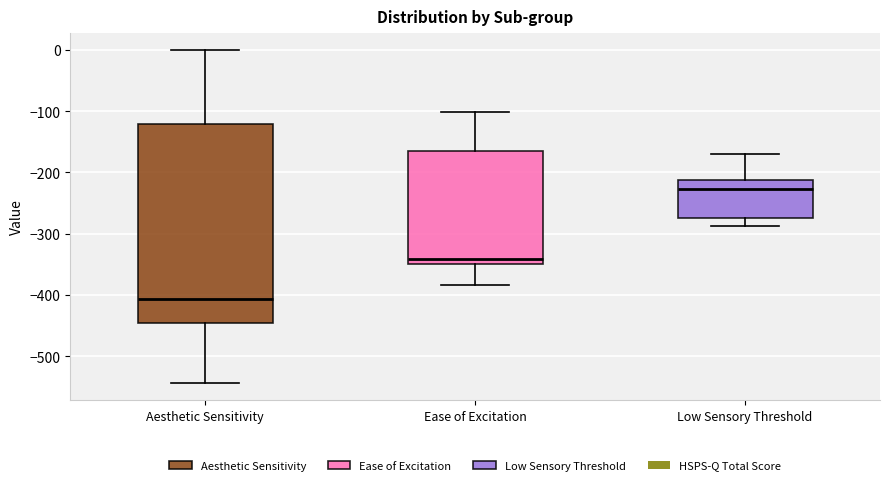

Reading left to right, transcribe this box plot: for each box, give where its median line is, the range the box spans, and where its two whiskers end, as read against the y-axis. The values are not printed on the chart, so give them approximately, as read against the axis.

Aesthetic Sensitivity: median -410, box -450 to -120, whiskers -540 to 0
Ease of Excitation: median -340, box -350 to -160, whiskers -380 to -100
Low Sensory Threshold: median -230, box -270 to -210, whiskers -290 to -170